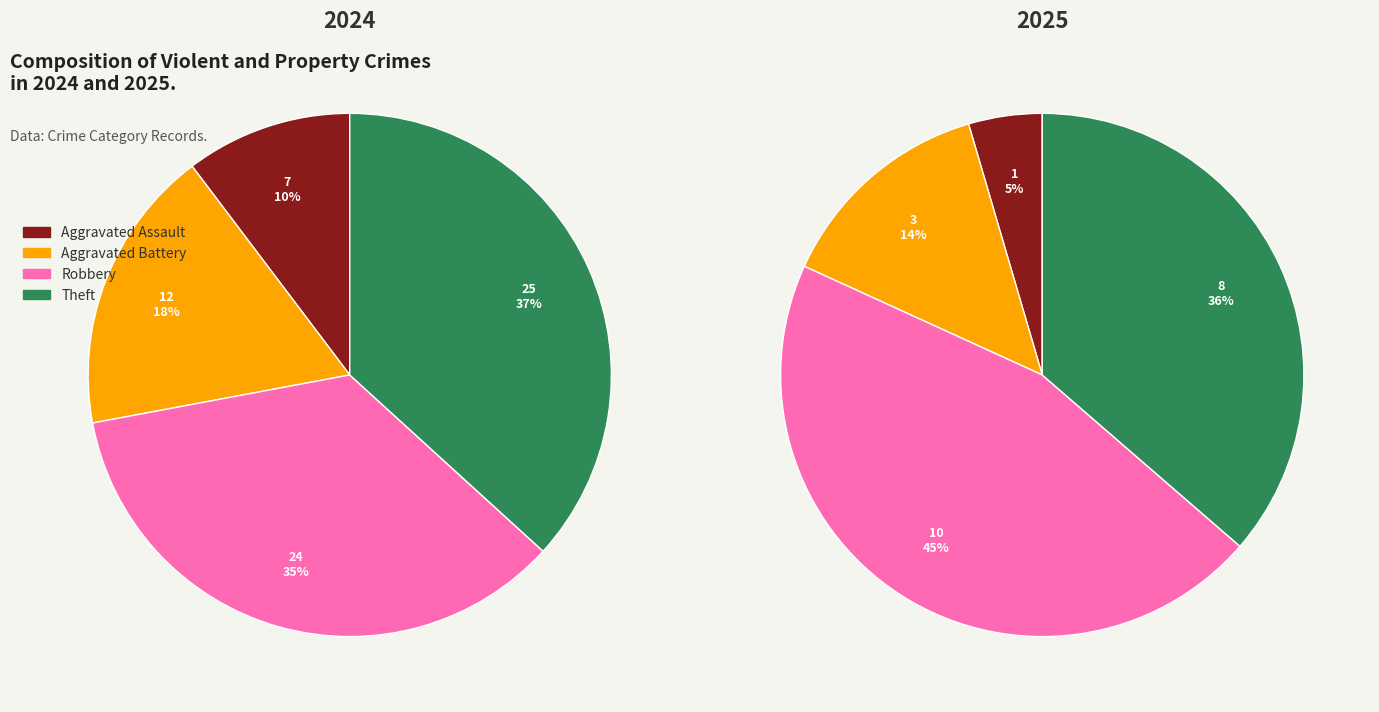

What is the spread (max minus min) of values at values_2025?

9